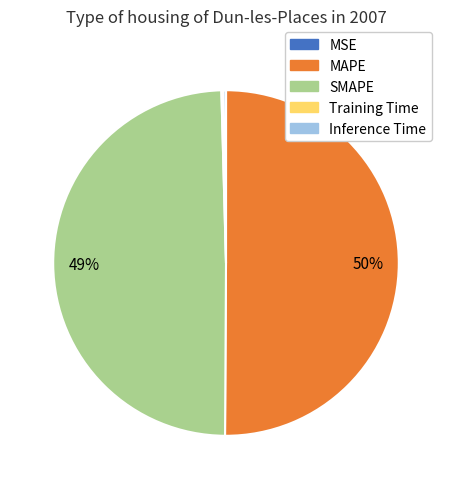

To the nearest percent, what is the difference between the MAPE and SMAPE slice percentages?

1%